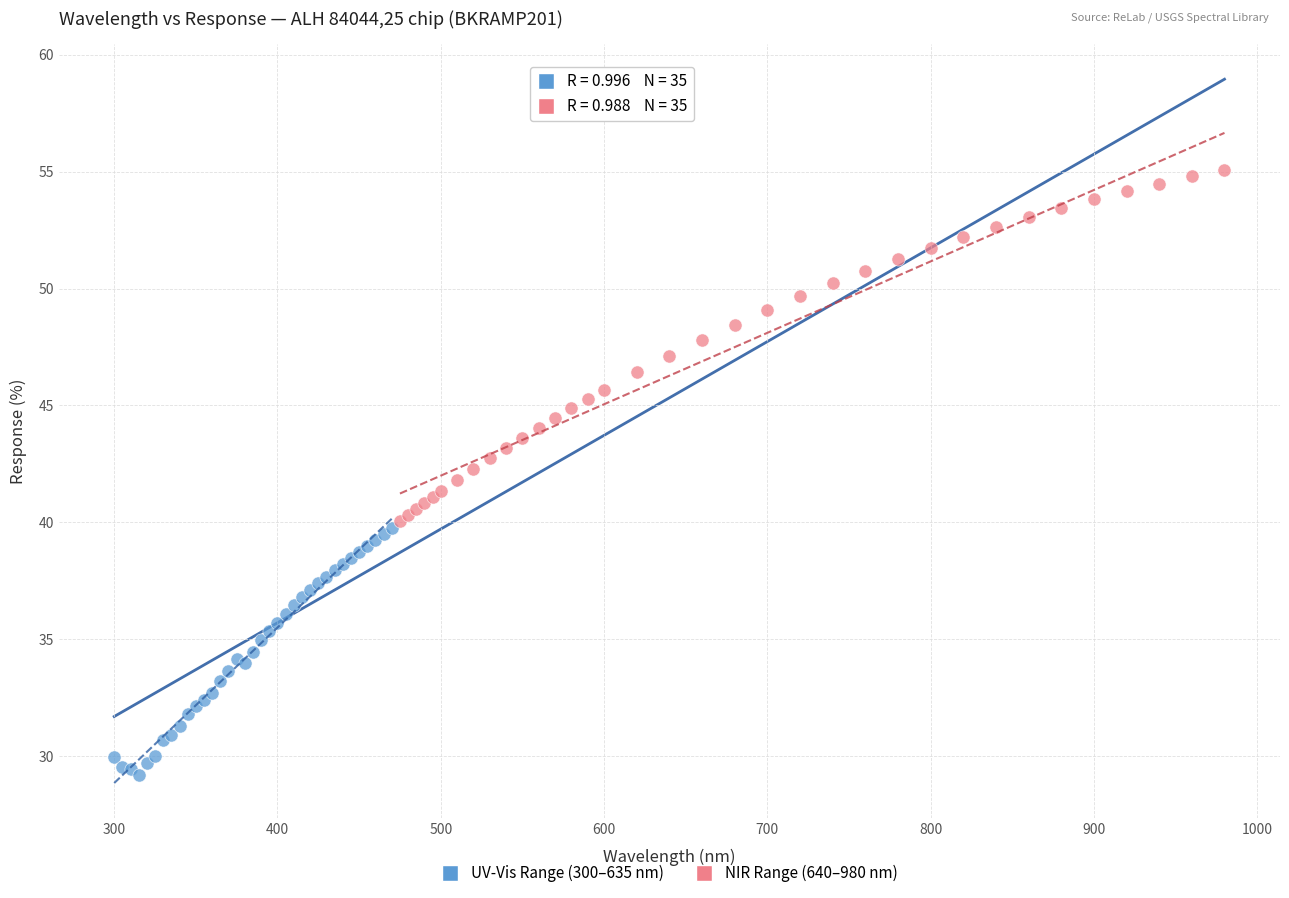

What are all the series names shown in the legend?

UV-Vis Range (300–635 nm), NIR Range (640–980 nm)